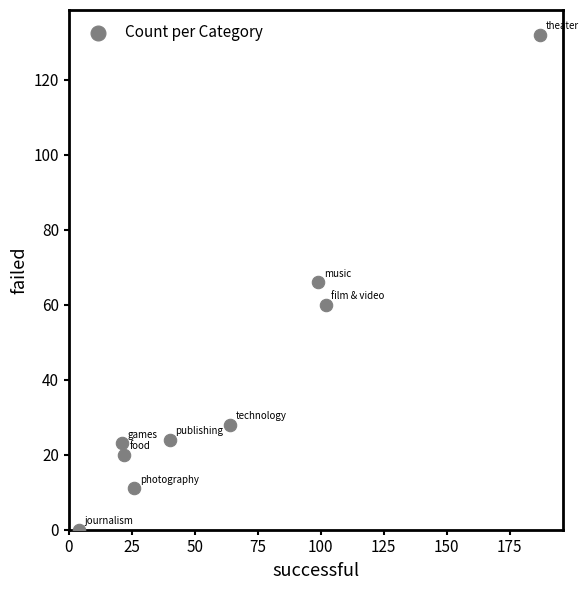

What is the range of Y values (max minus min)?

132